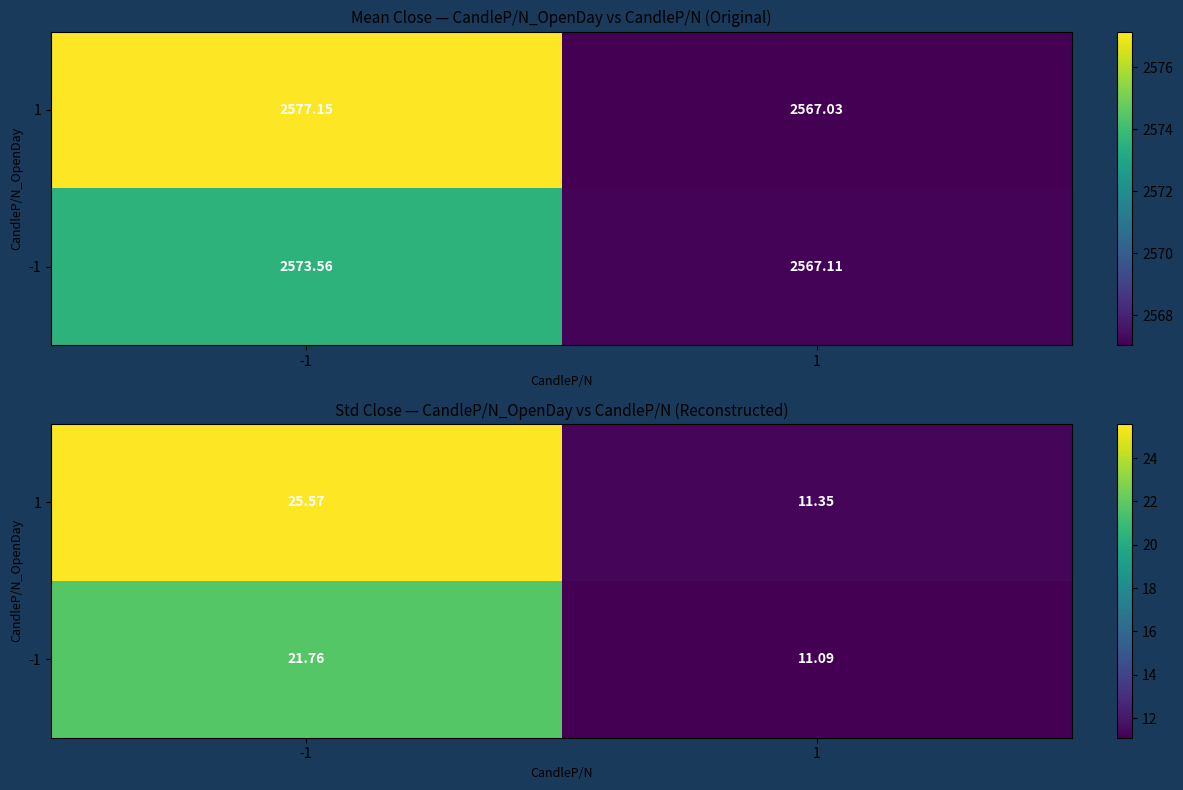

At which category does the chart reach its minimum across all series?

1